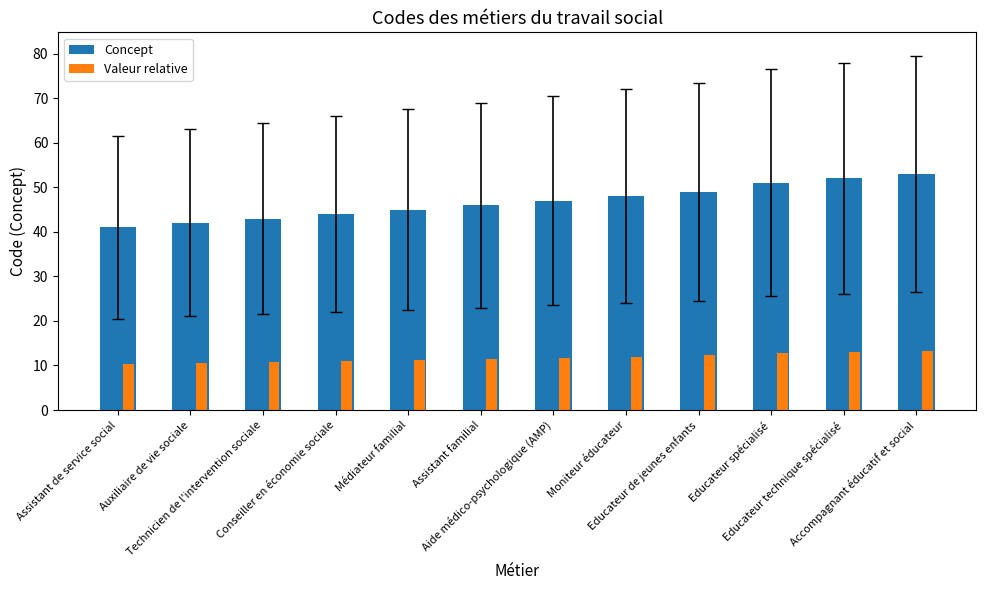

How many groups of bars are there?

12